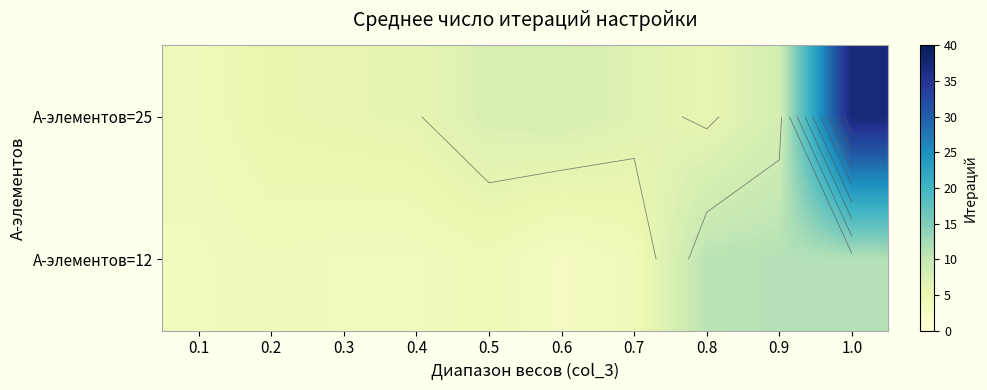

What is the difference between the second highest and second lowest values in the А-элементов=25 series?

3.0